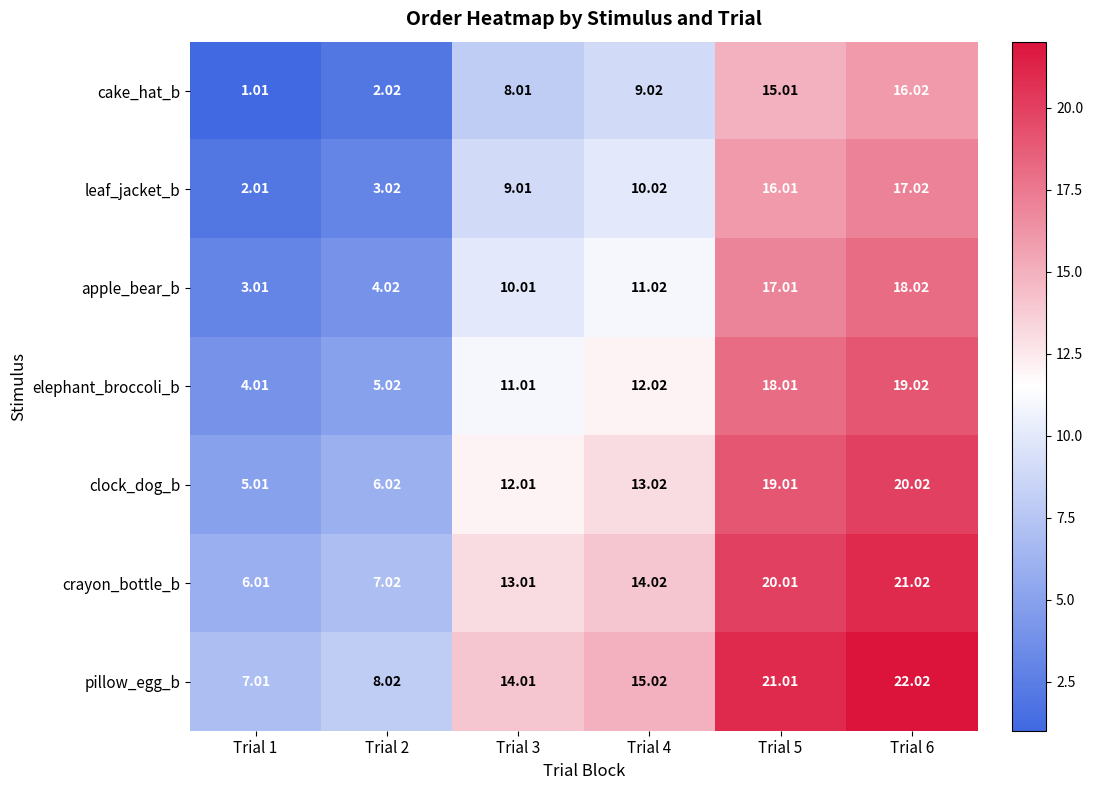

Which series has the largest total across all categories?

pillow_egg_b